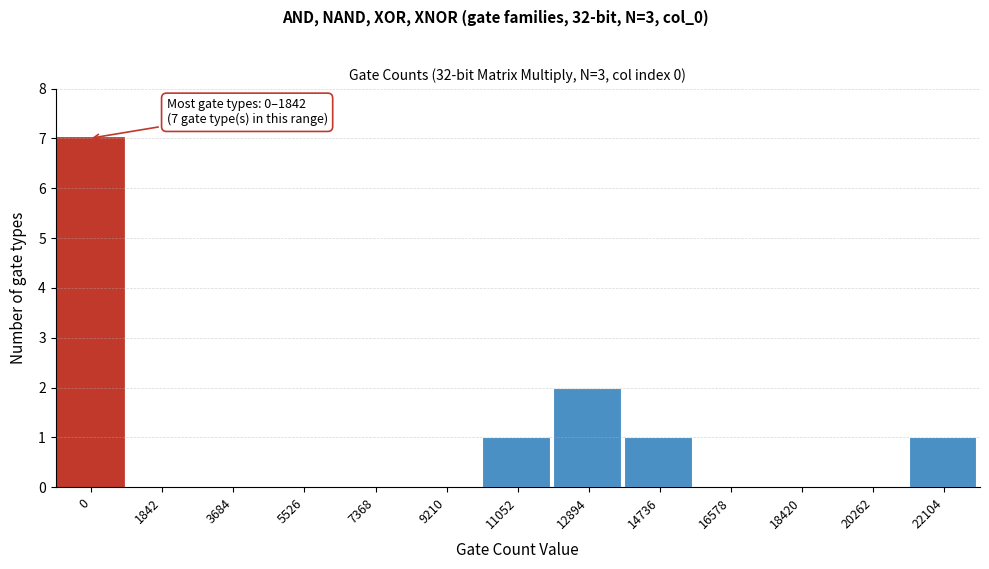

Reading right to left, extract all data points from this chart.

22104=1	20262=0	18420=0	16578=0	14736=1	12894=2	11052=1	9210=0	7368=0	5526=0	3684=0	1842=0	0=7